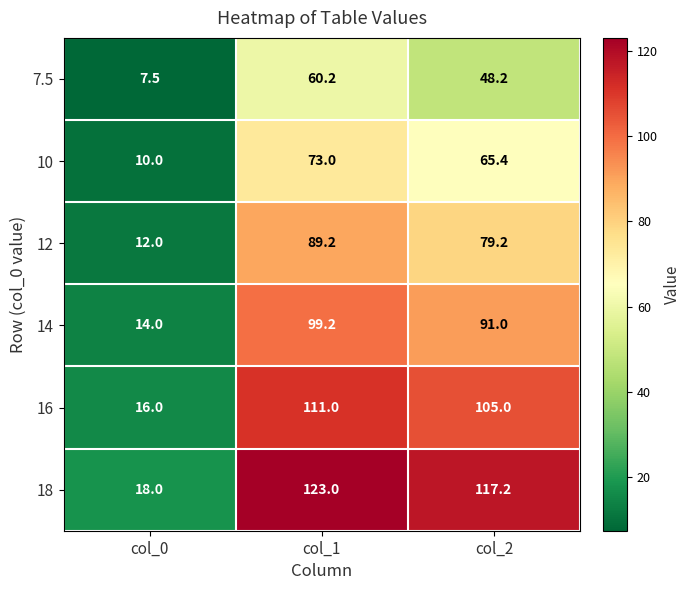

At how many categories does at least one series exceed 92?

2